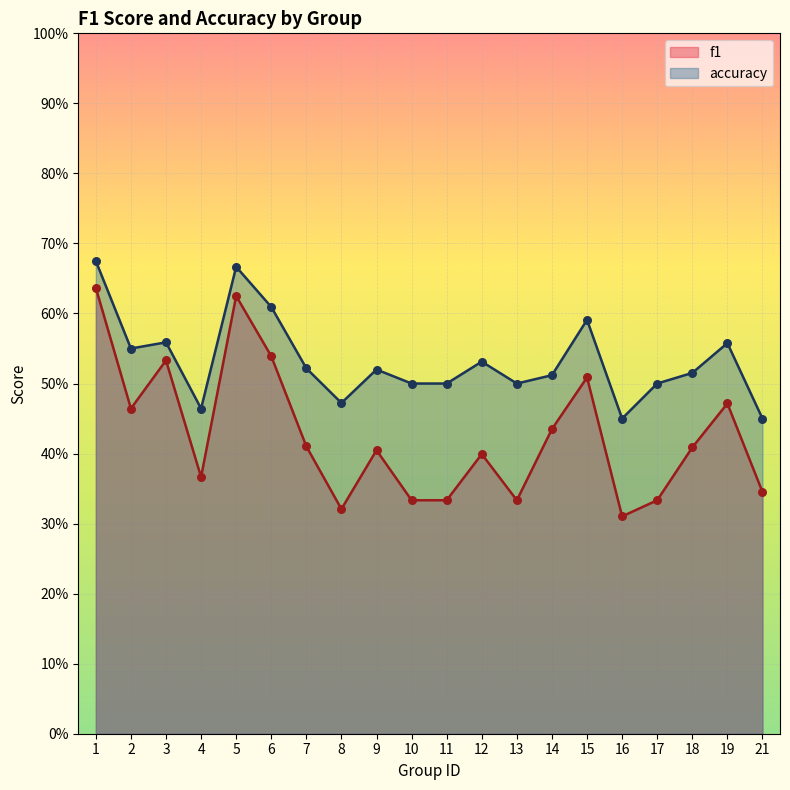

Is the value of f1 at 1 greater than the value of accuracy at 14?

Yes